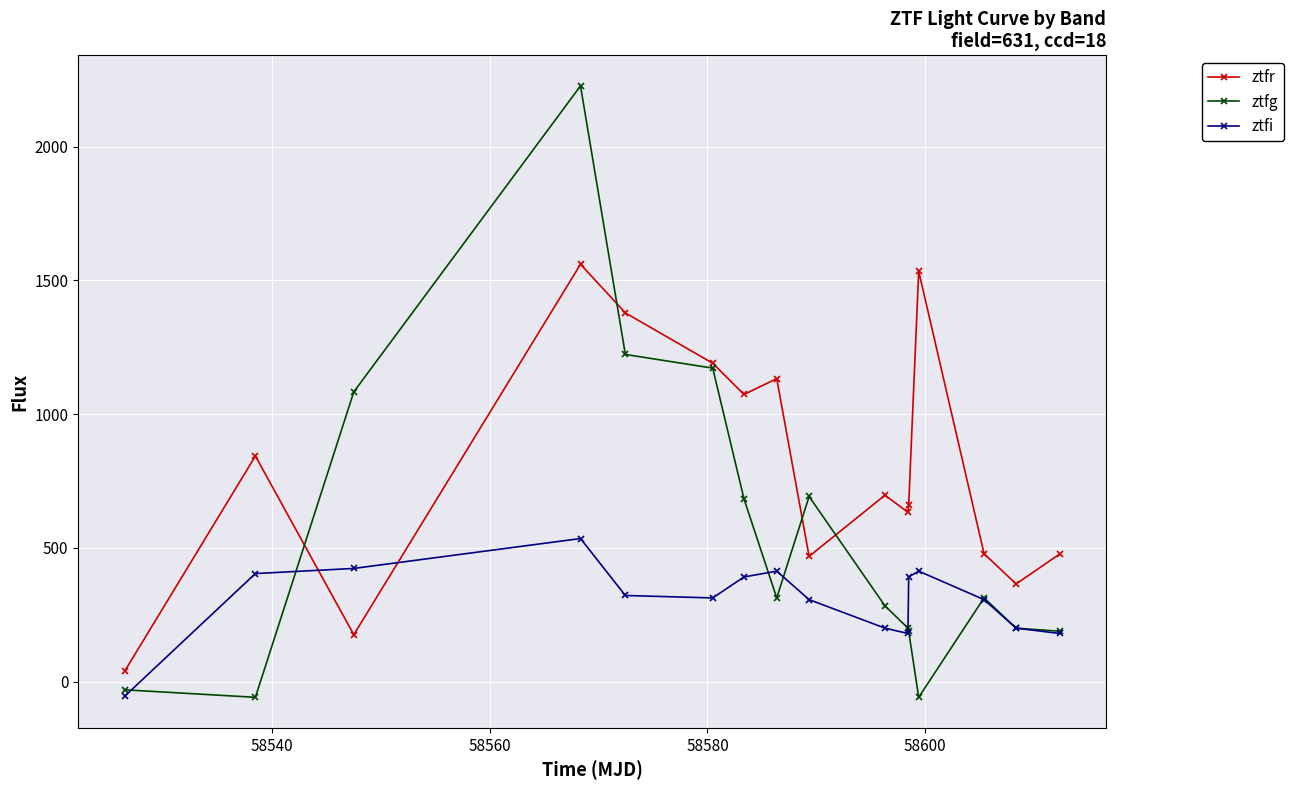

How many times do ztfr and ztfi cross each other?

2